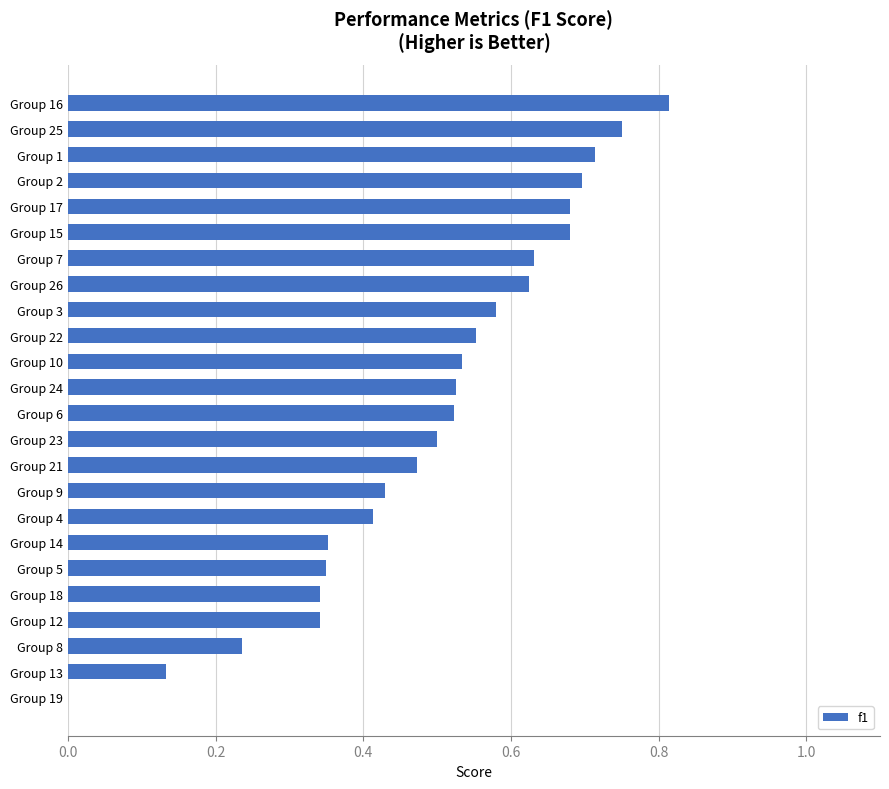

What is the sum of all values?

11.9